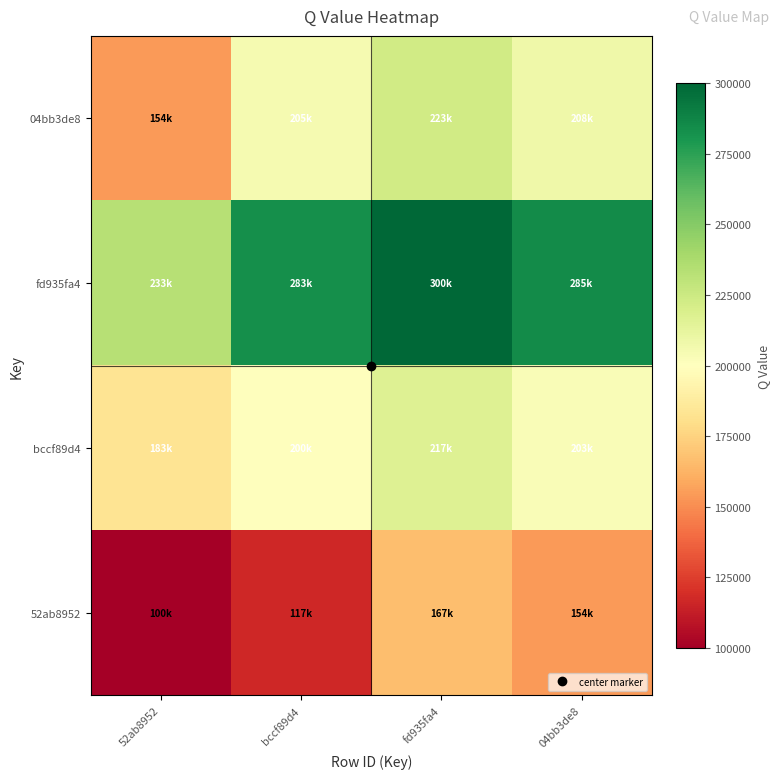

Reading left to right, what are all the values shown in this chart?

52ab8952: 52ab8952=100000.0	bccf89d4=116666.7	fd935fa4=166666.7	04bb3de8=154000.0
bccf89d4: 52ab8952=183333.3	bccf89d4=200000.0	fd935fa4=216666.7	04bb3de8=202666.7
fd935fa4: 52ab8952=233333.3	bccf89d4=283333.3	fd935fa4=300000.0	04bb3de8=284666.7
04bb3de8: 52ab8952=154000.0	bccf89d4=205333.3	fd935fa4=223333.3	04bb3de8=208000.0